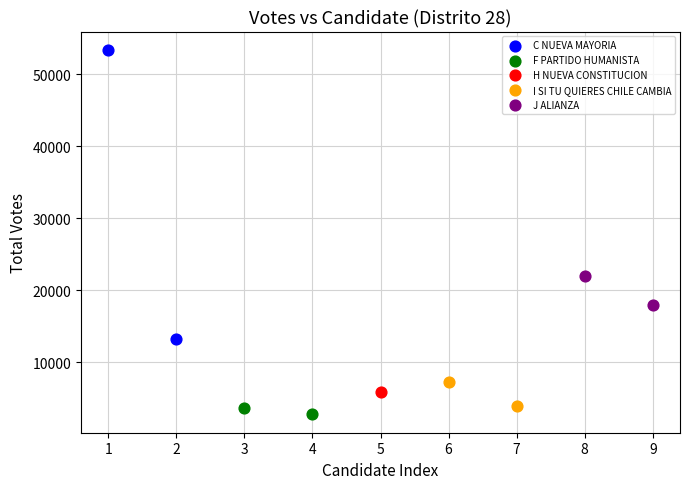

Which series contains the lowest Y value?

F PARTIDO HUMANISTA